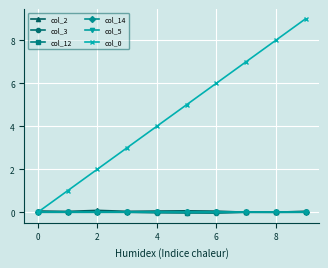

What is the maximum value shown in the chart?

9.0